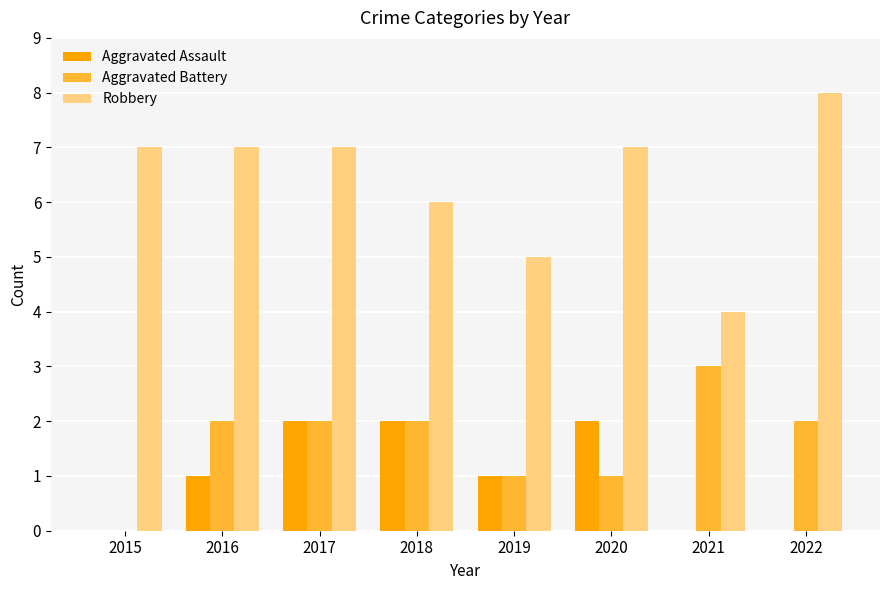

What is the maximum value shown in the chart?

8